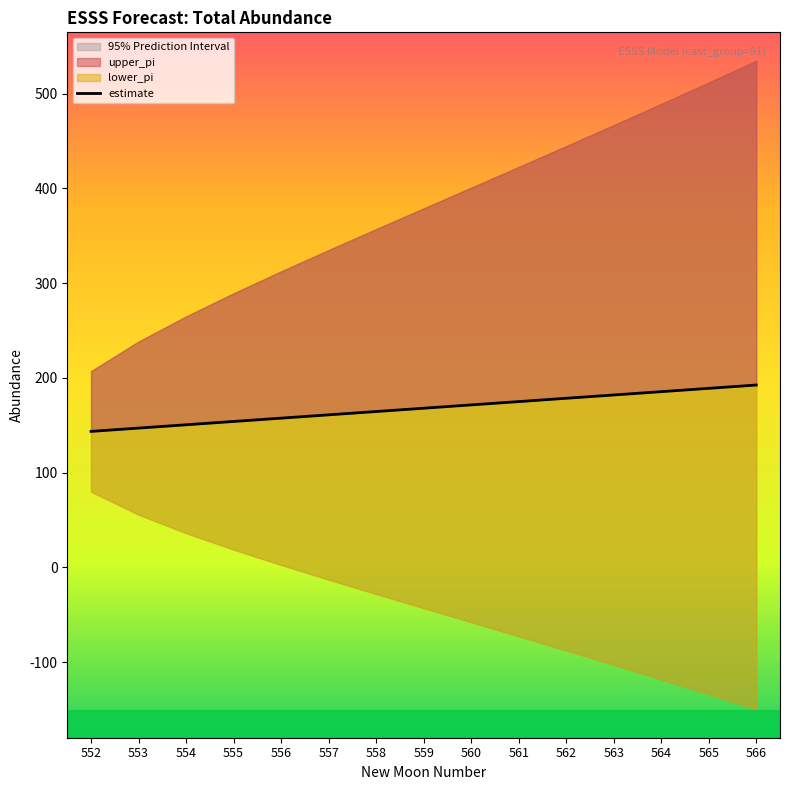

What is the sum of the values at 557 and 556?

318.6